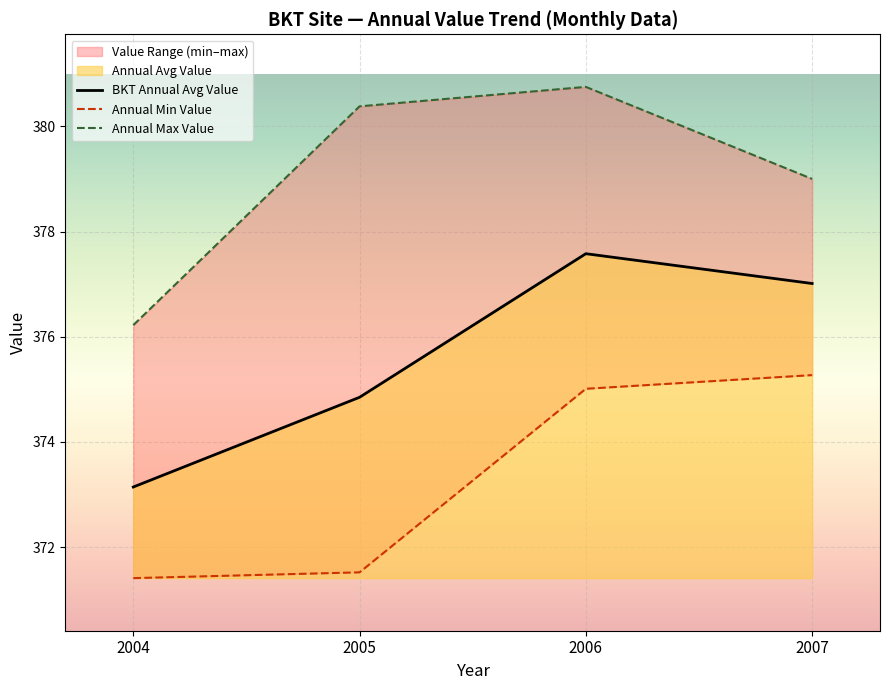

Which series has the widest spread of values?

BKT Annual Avg Value